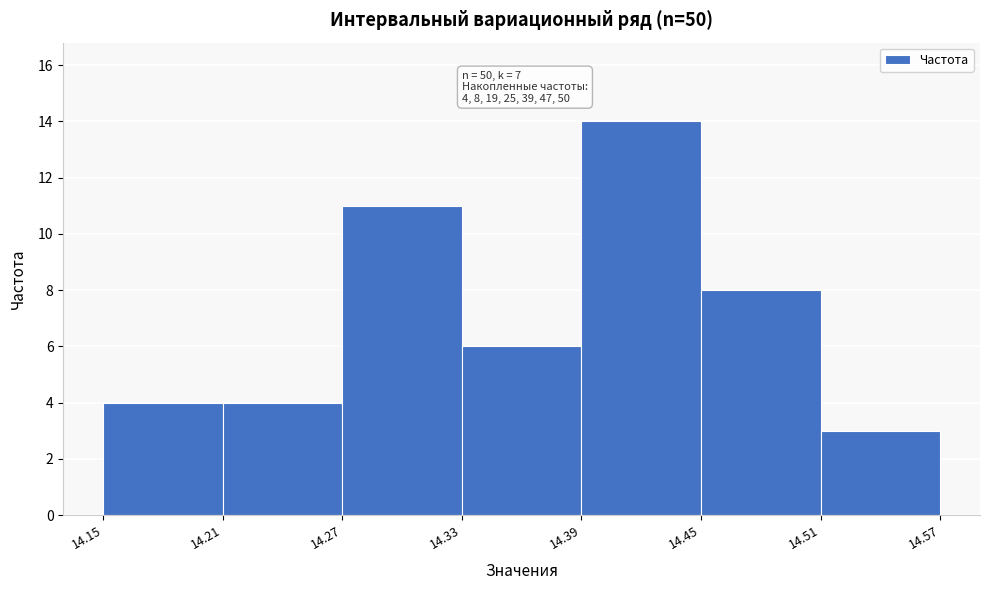

Which range on the x-axis has the tallest bar?

14.39 to 14.45